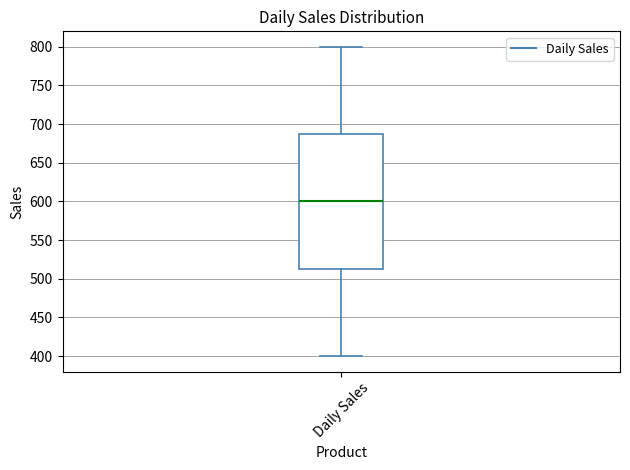

Where is the lower edge of the box for Daily Sales on the y-axis? The values are not printed on the chart, so give them approximately, as read against the axis.

515